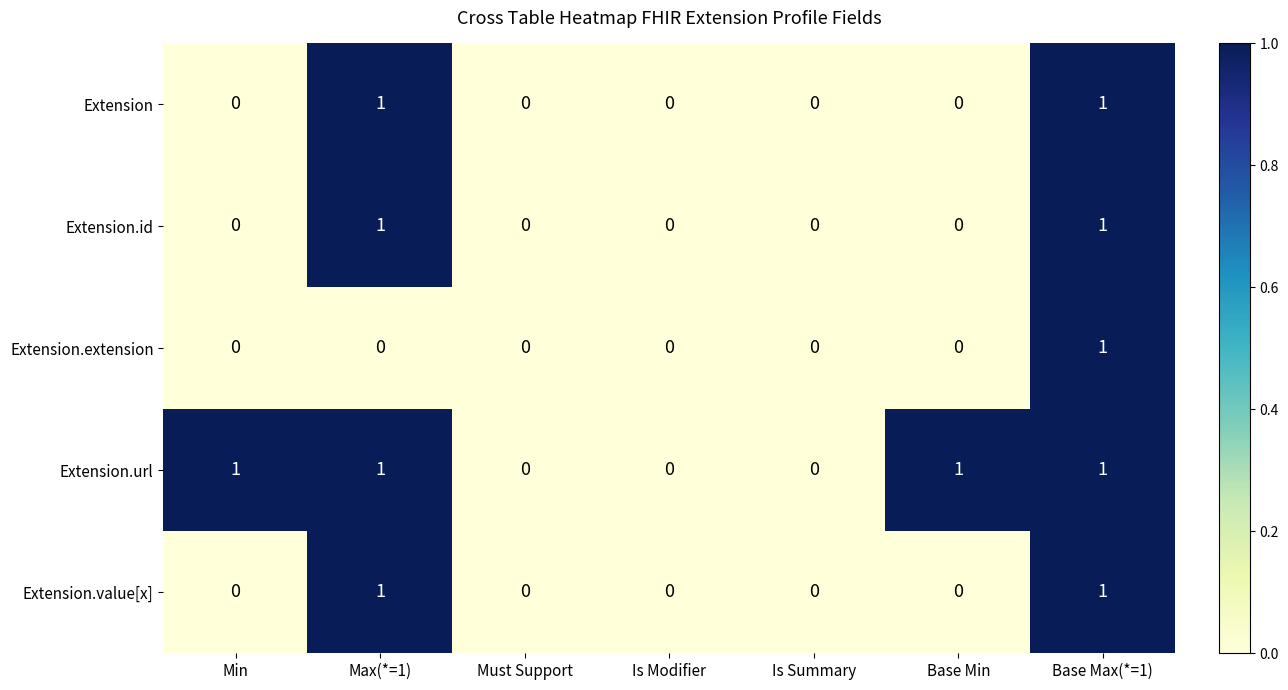

True or false: Extension.id has a value of 0 at Base Min.

True